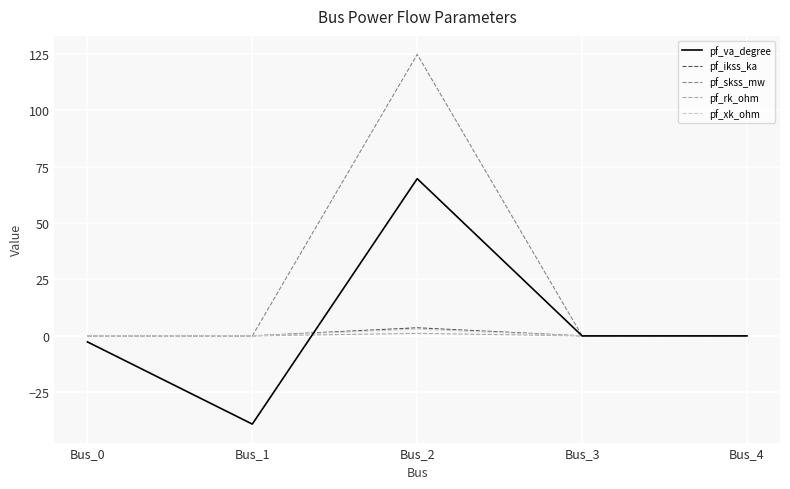

Which series has the largest range (max minus min)?

pf_skss_mw